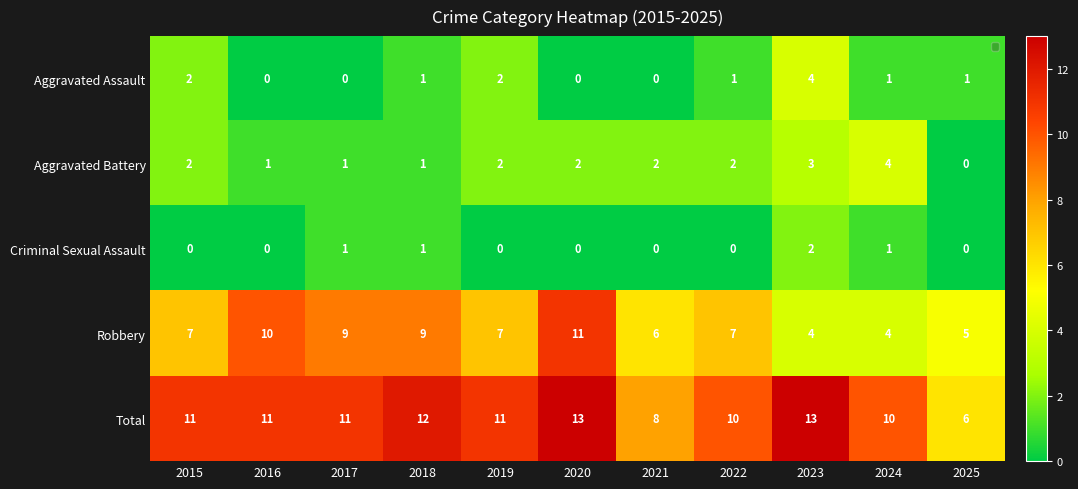

True or false: Robbery has a value of 6 at 2016.

False